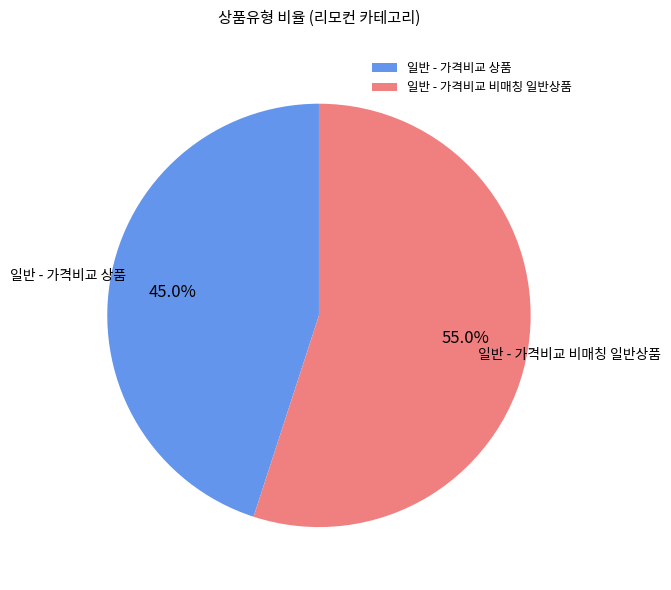

How many segments does this pie chart have?

2